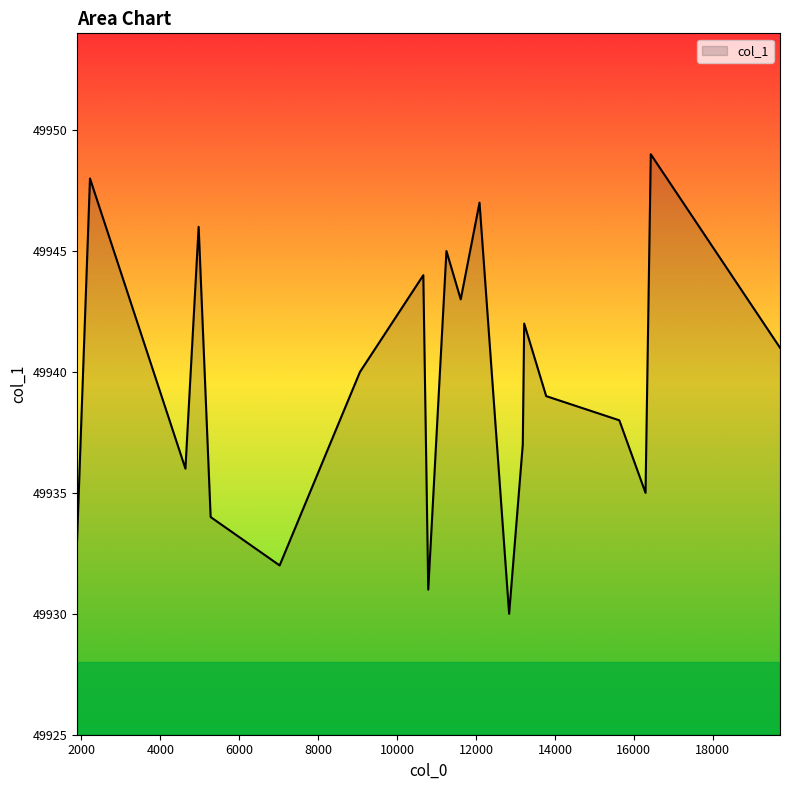

What is the greatest value displayed?

49949